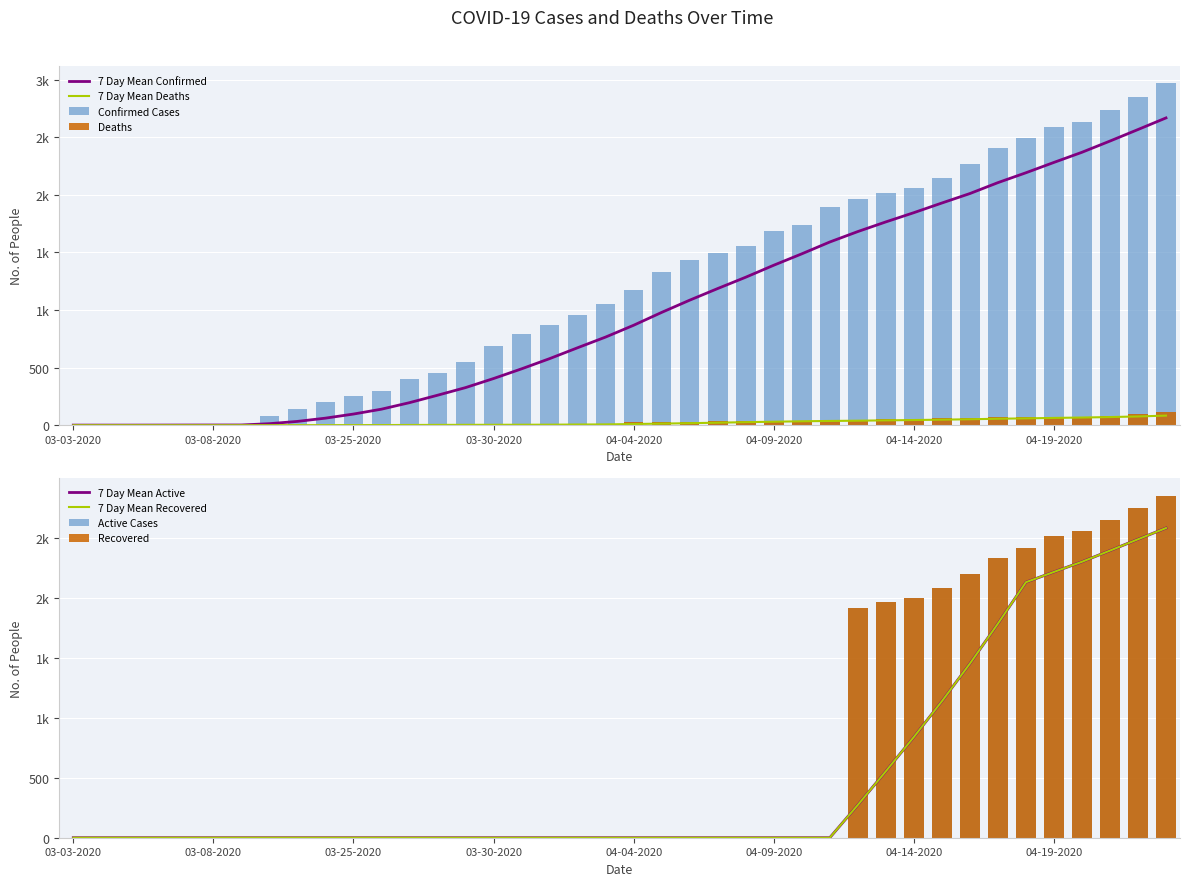

The Recovered series shows 0 at 03-26-2020. True or false?

True